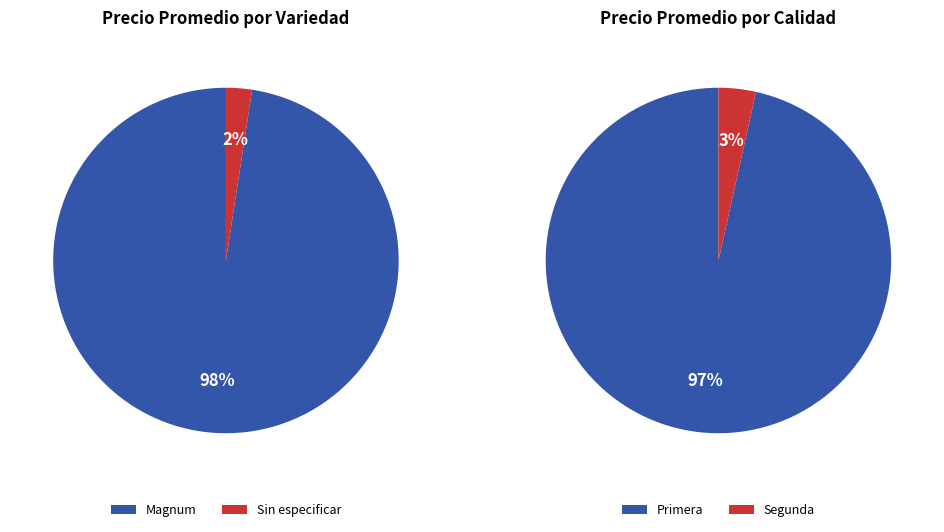

Which has a higher value, Magnum or Magnum?

Magnum